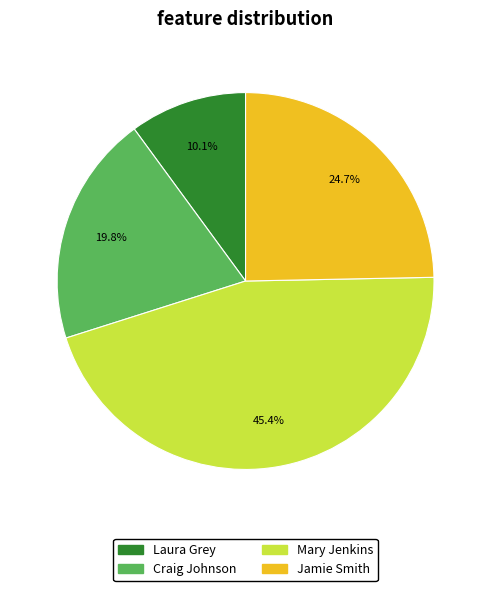

Does any single category account for the majority?

No